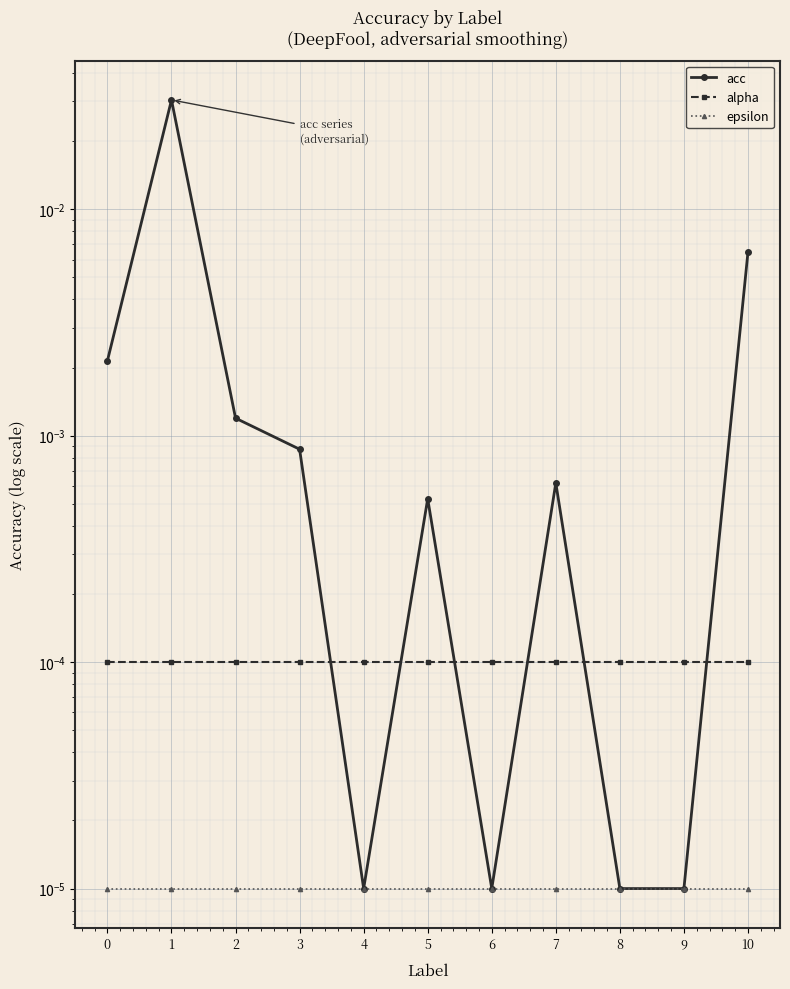

True or false: epsilon and acc intersect in this chart.

False